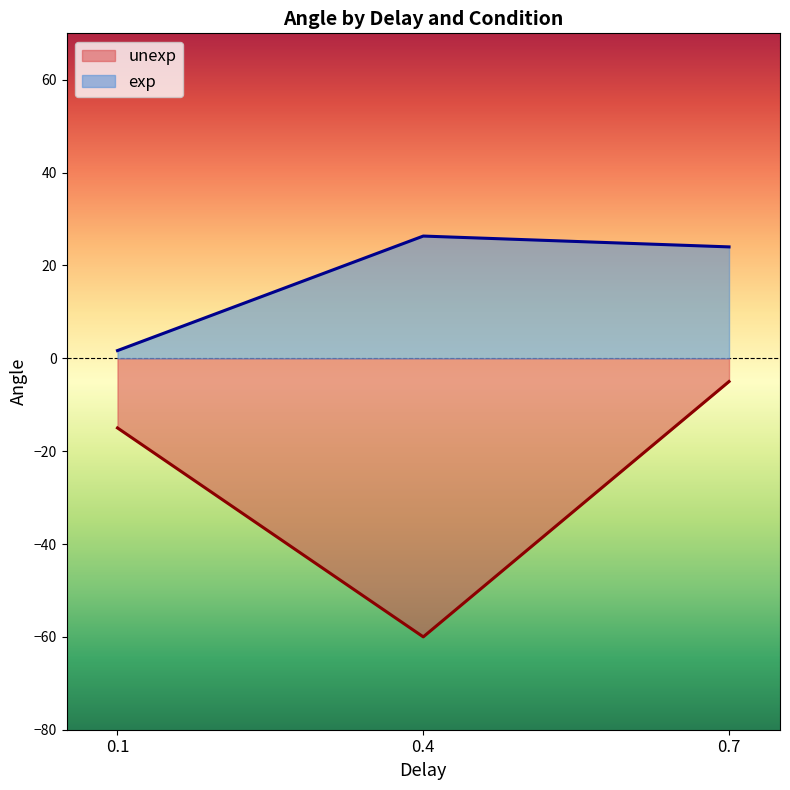

Reading left to right, transcribe all the data shown in this chart.

unexp: -15.0	-60.0	-5.0
exp: 1.7	26.3	24.0